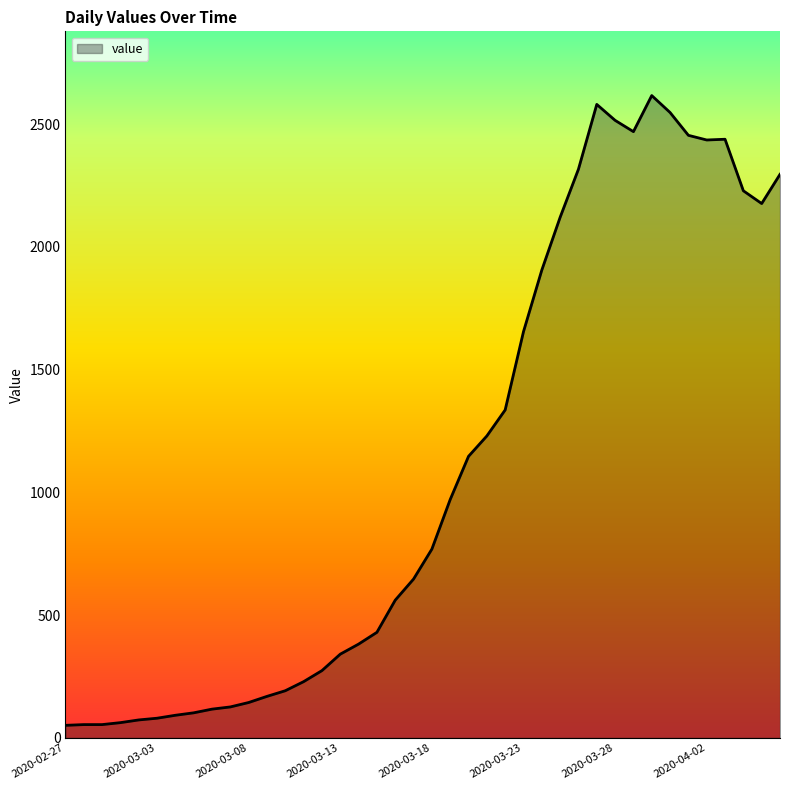

What is the greatest value displayed?

2617